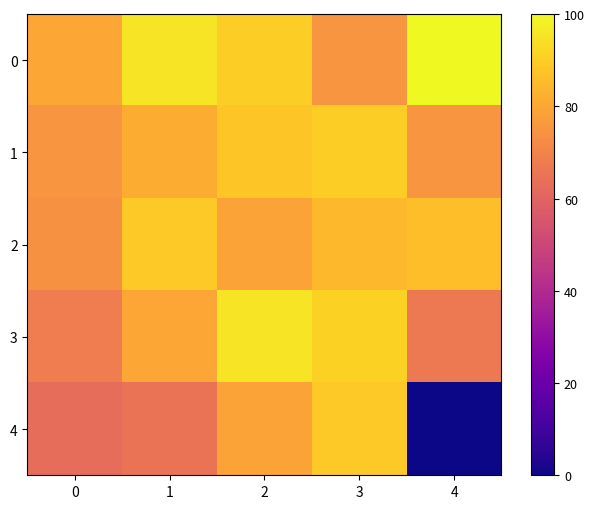

Reading left to right, extract all data points from this chart.

0: 0=80	1=95	2=90	3=75	4=100
1: 0=75	1=82	2=88	3=90	4=75
2: 0=74	1=89	2=79	3=85	4=86
3: 0=68	1=80	2=95	3=91	4=67
4: 0=63	1=65	2=79	3=89	4=0